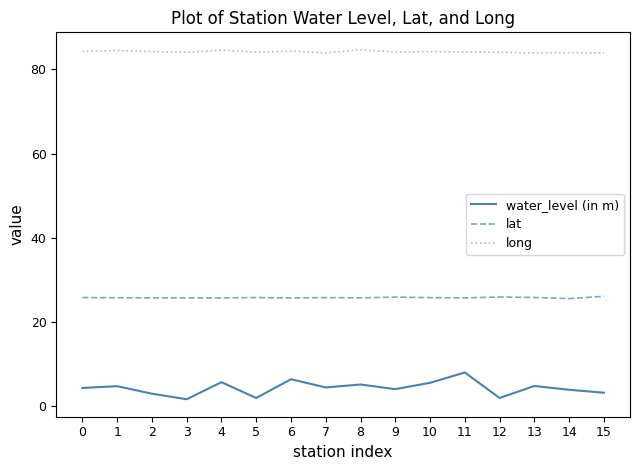

What are all the series names shown in the legend?

water_level (in m), lat, long